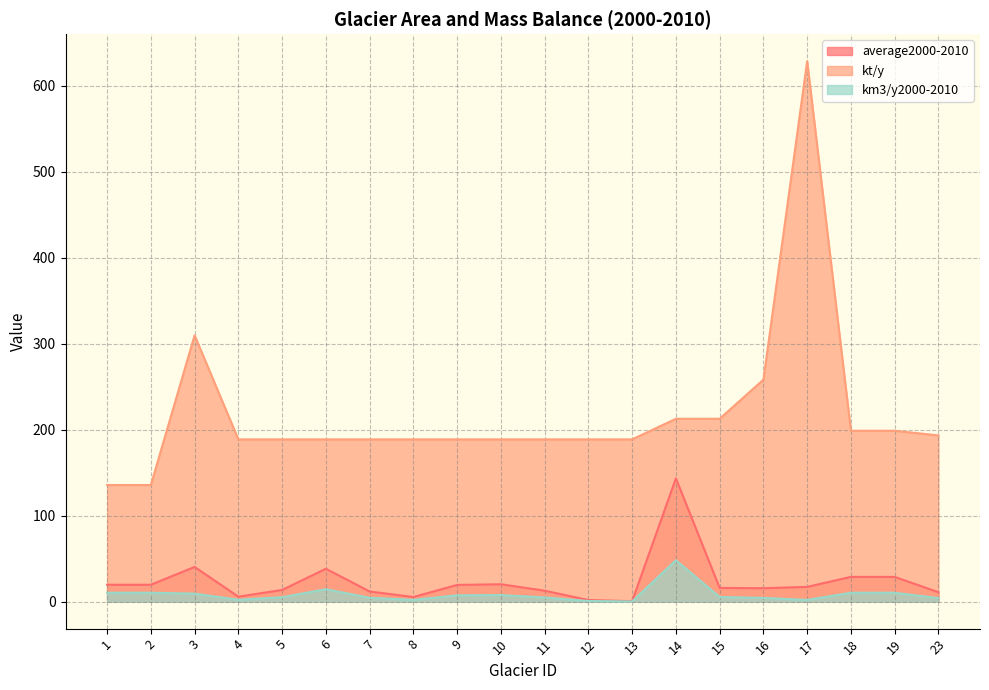

True or false: kt/y and km3/y2000-2010 intersect in this chart.

False